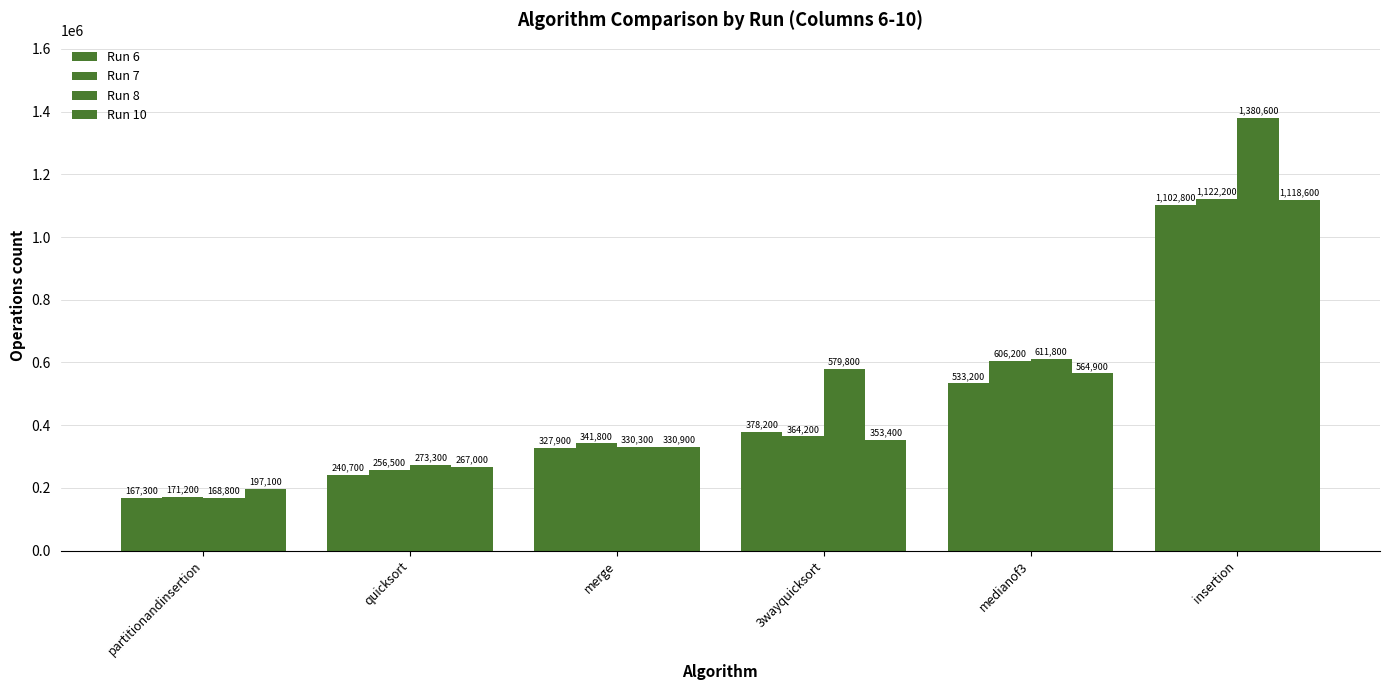

Reading right to left, transcribe all the data shown in this chart.

Run 6: insertion=1102800	medianof3=533200	3wayquicksort=378200	merge=327900	quicksort=240700	partitionandinsertion=167300
Run 7: insertion=1122200	medianof3=606200	3wayquicksort=364200	merge=341800	quicksort=256500	partitionandinsertion=171200
Run 8: insertion=1380600	medianof3=611800	3wayquicksort=579800	merge=330300	quicksort=273300	partitionandinsertion=168800
Run 10: insertion=1118600	medianof3=564900	3wayquicksort=353400	merge=330900	quicksort=267000	partitionandinsertion=197100